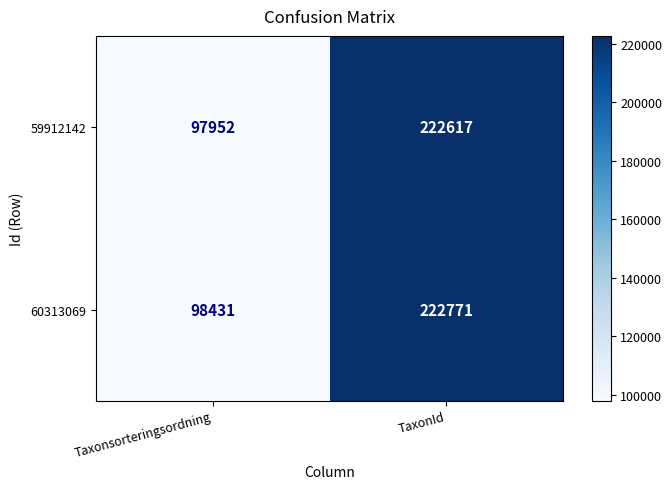

What is the difference between the maximum and minimum values in the 60313069 series?

124340